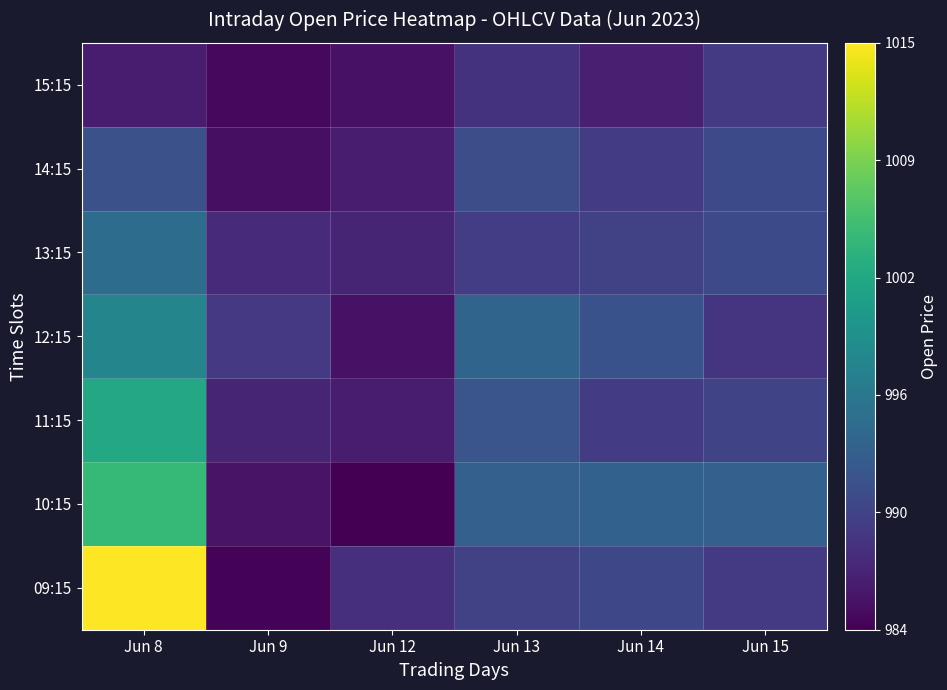

What is the spread (max minus min) of values at Jun 14?

7.1